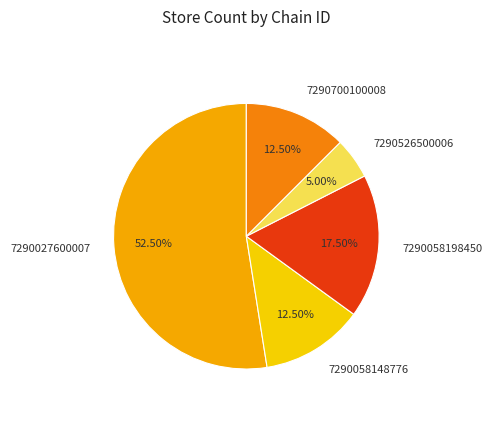

Which slice is the smallest?

7290526500006